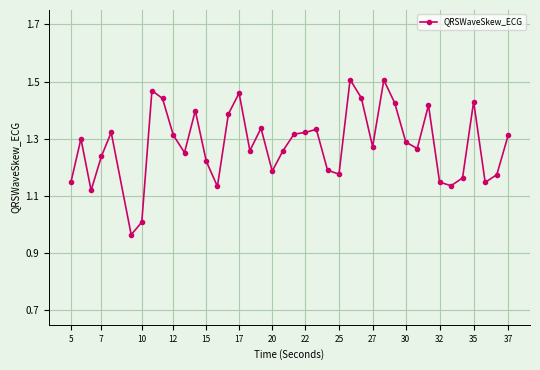

Is this an area chart (filled region under the line)?

No